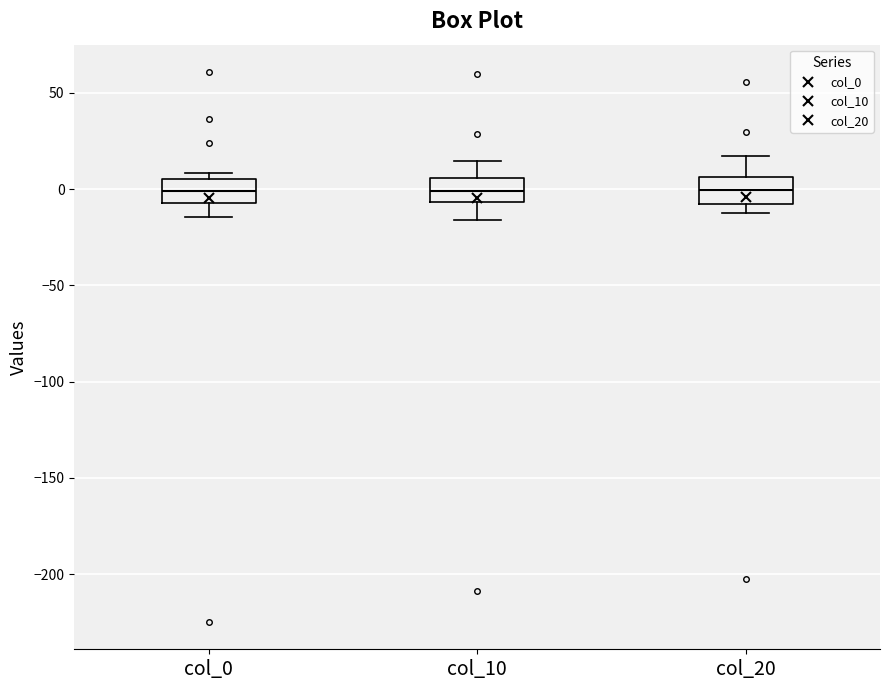

Reading left to right, read every box against the y-axis: the position of its median line, the range the box covers, and the ends of its whiskers. The values are not printed on the chart, so give them approximately, as read against the axis.

col_0: median 0, box -5 to 5, whiskers -15 to 10
col_10: median 0, box -5 to 5, whiskers -15 to 15
col_20: median 0, box -10 to 5, whiskers -10 (just below the box's lower edge) to 15